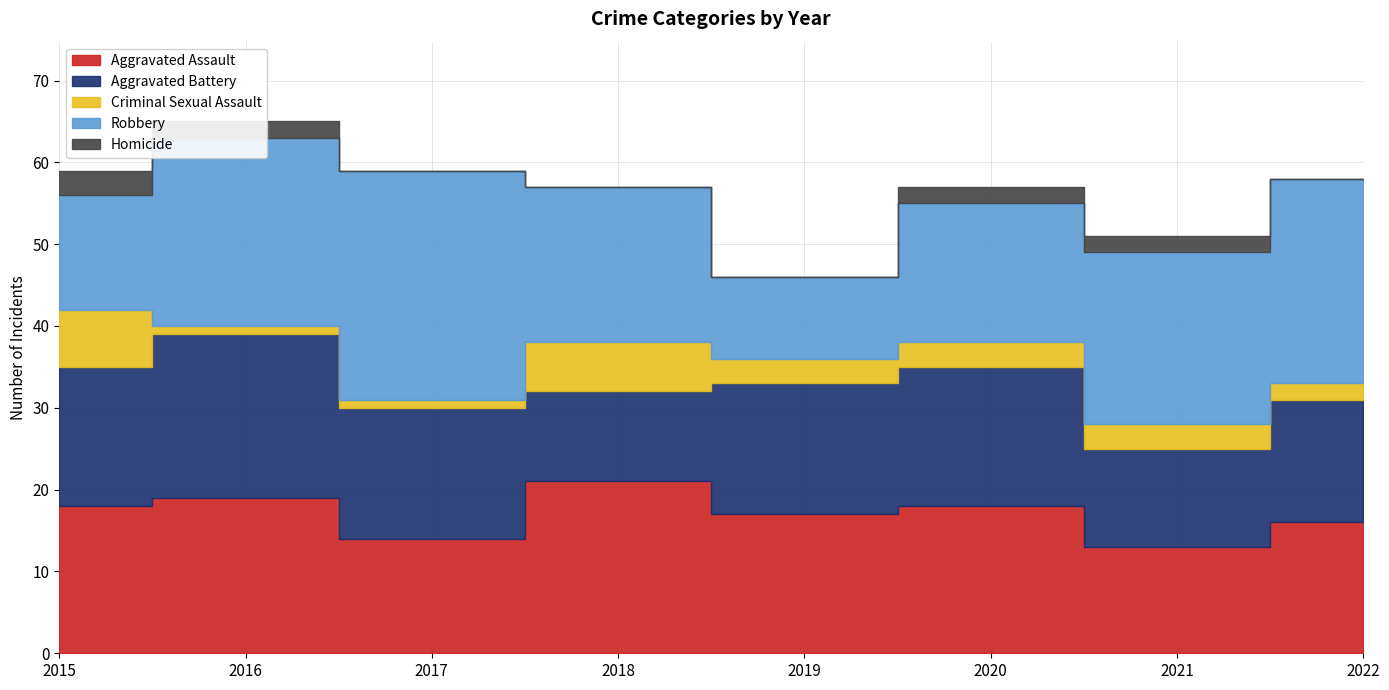

How many Homicide values are between 0 and 2?

7